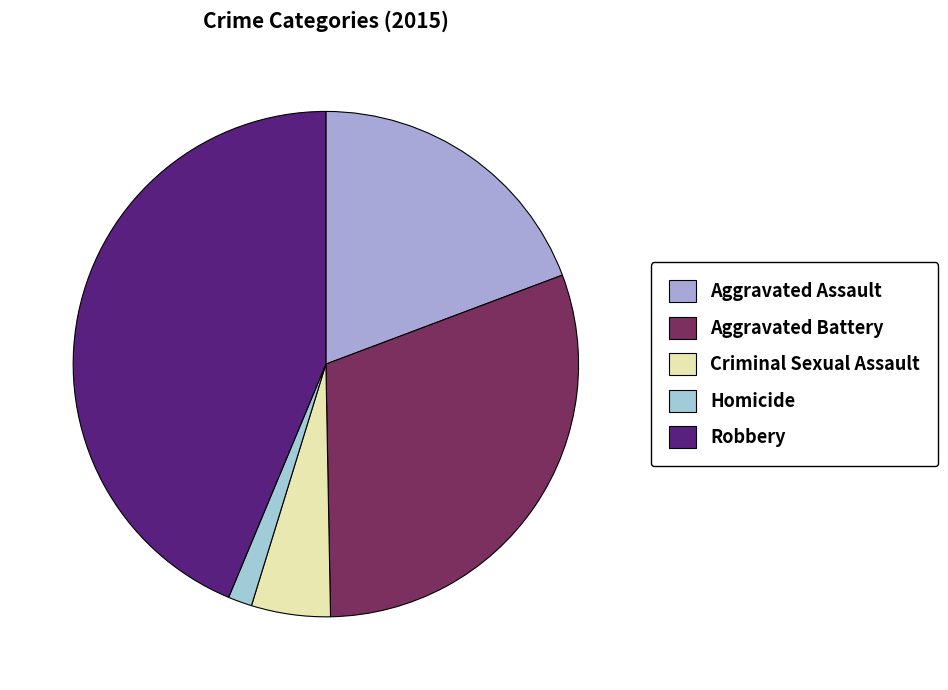

Is it true that Homicide is 1% of the pie?

False